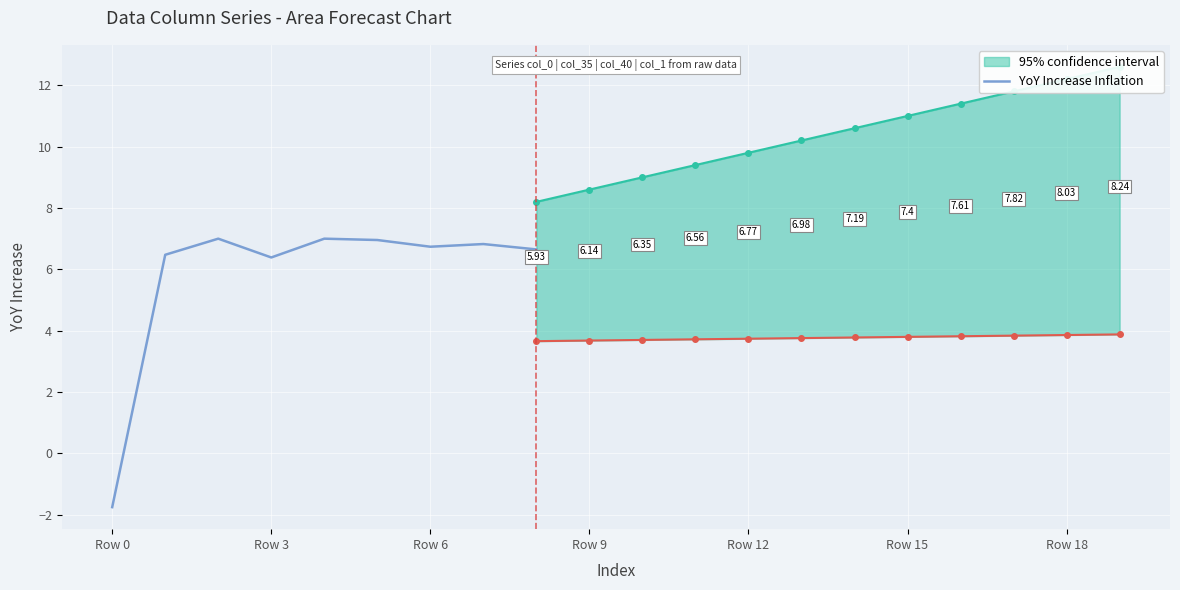

Which has a higher value, Row 0 or 8?

8